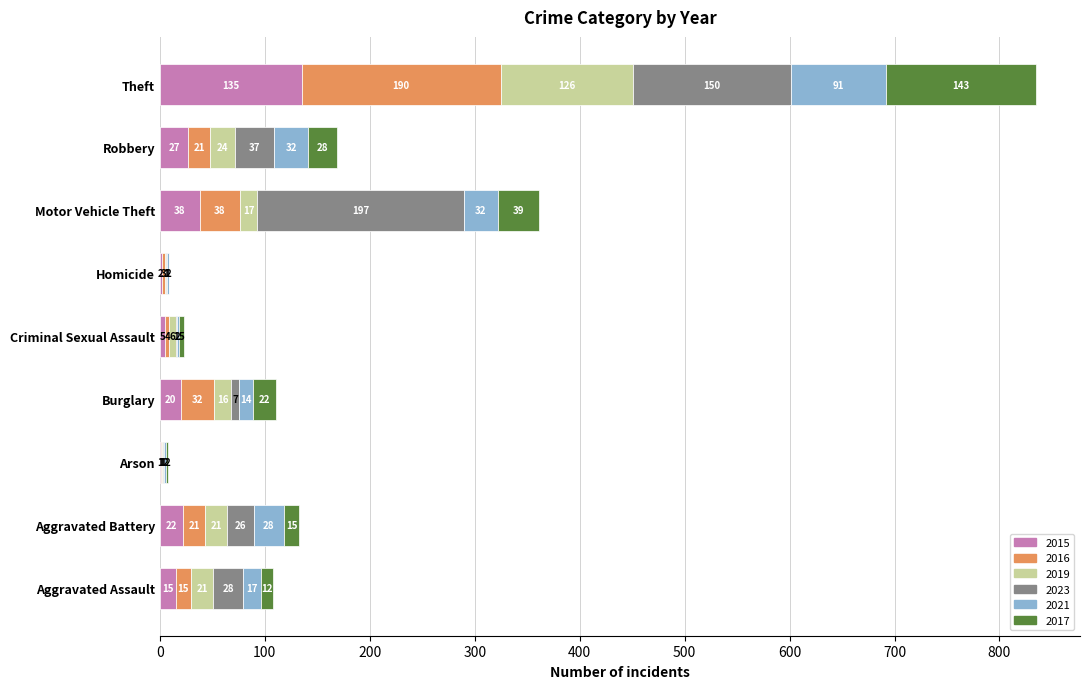

What is the maximum value for 2015?

135